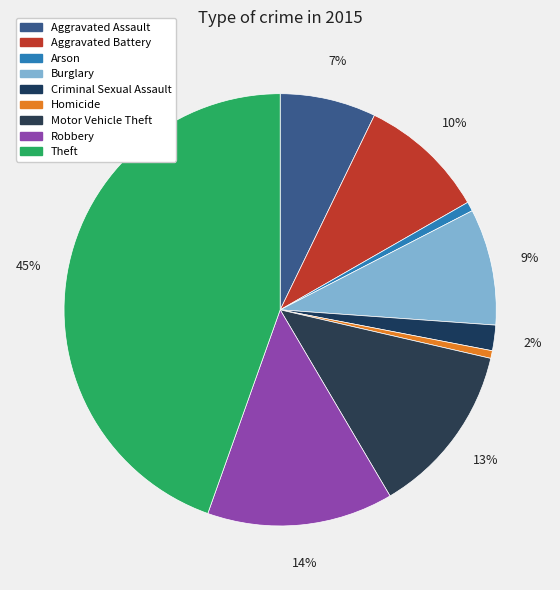

How many slices are in this pie chart?

9